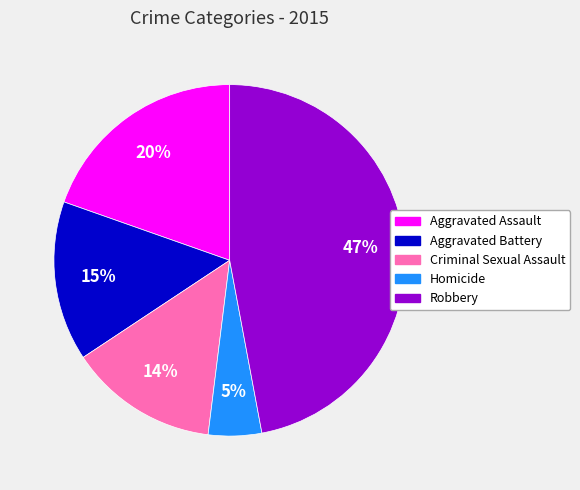

Do Homicide and Criminal Sexual Assault together represent more than half of the pie?

No